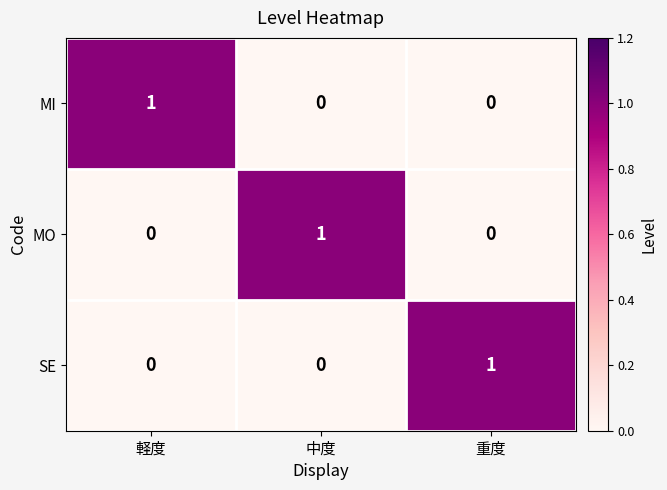

How many SE values are between 0 and 1?

3